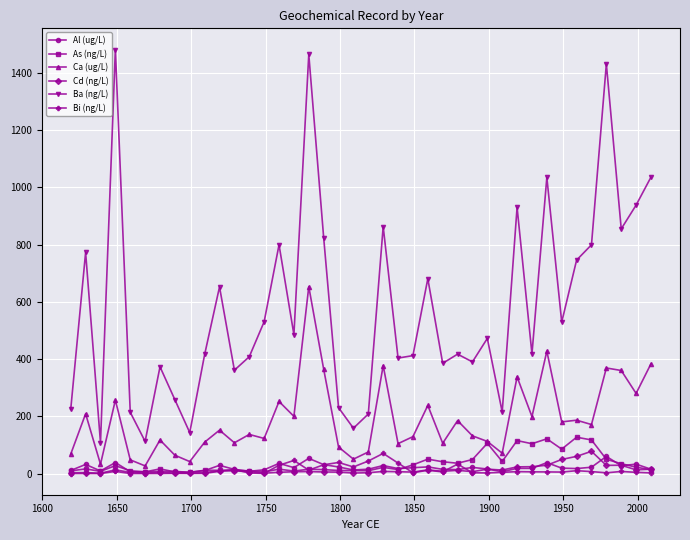

At how many categories does at least one series exceed 306?

30